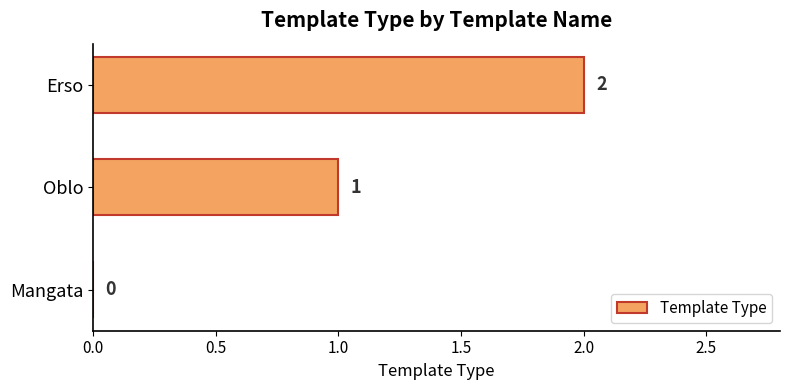

Between Oblo and Mangata, which is larger?

Oblo